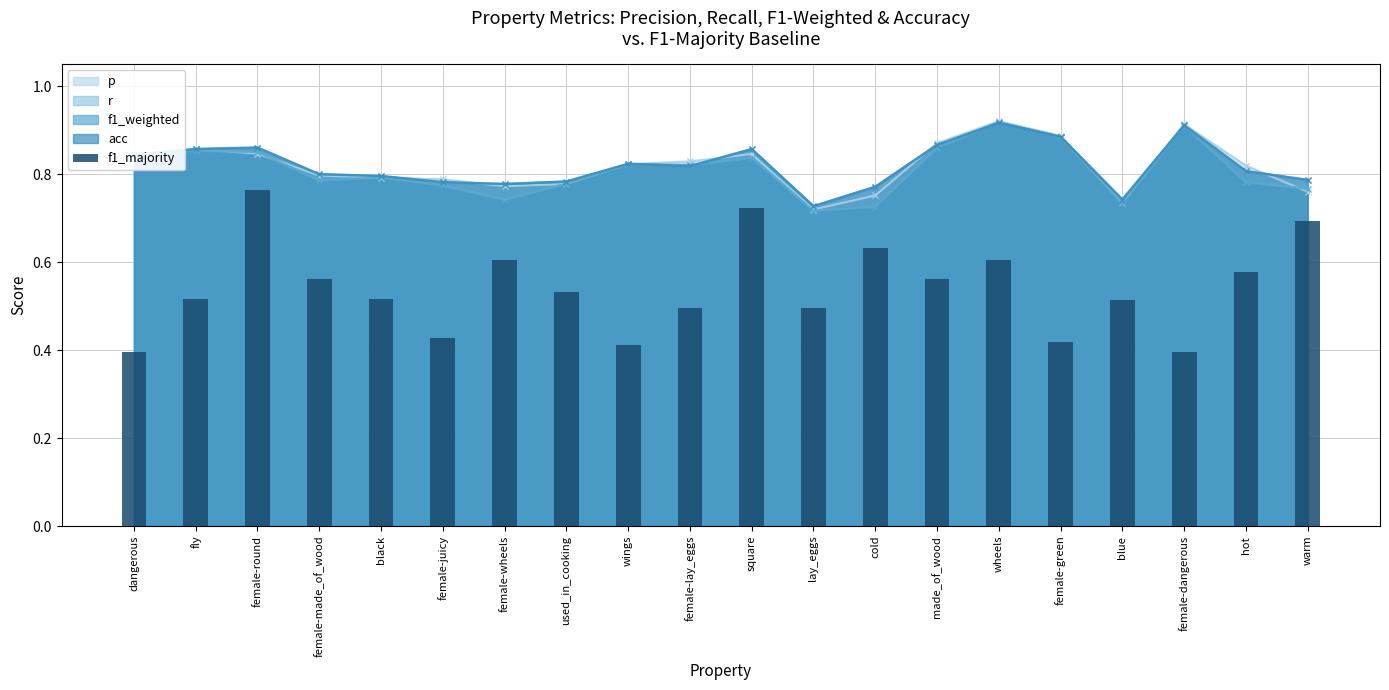

The chart shows a value of 1.0 at female-wheels. True or false?

False